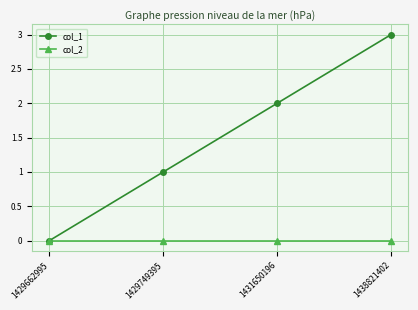

At which category does the chart reach its peak across all series?

1438821402